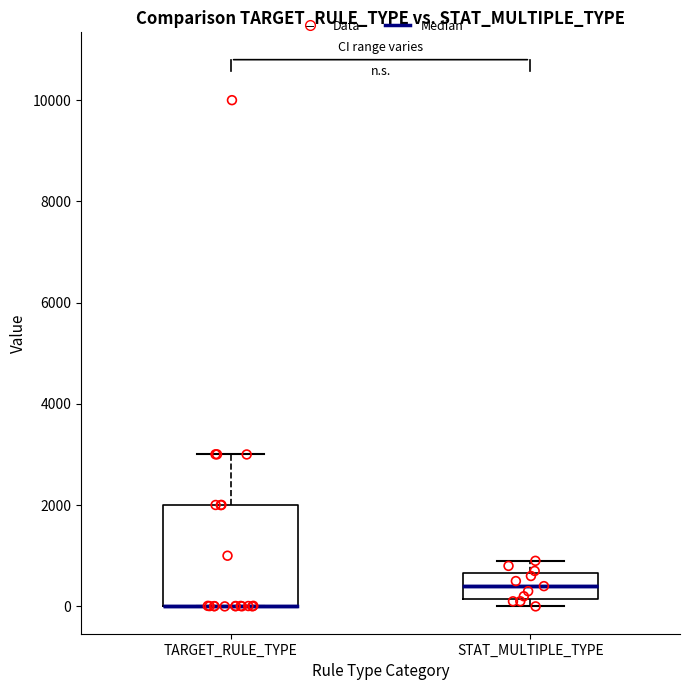

Reading left to right, read every box against the y-axis: the position of its median line, the range the box covers, and the ends of its whiskers. The values are not printed on the chart, so give them approximately, as read against the axis.

TARGET_RULE_TYPE: median 0 (drawn on the box's lower edge), box 0 to 2000, whiskers 0 to 3000
STAT_MULTIPLE_TYPE: median 400, box 200 to 600, whiskers 0 to 1000